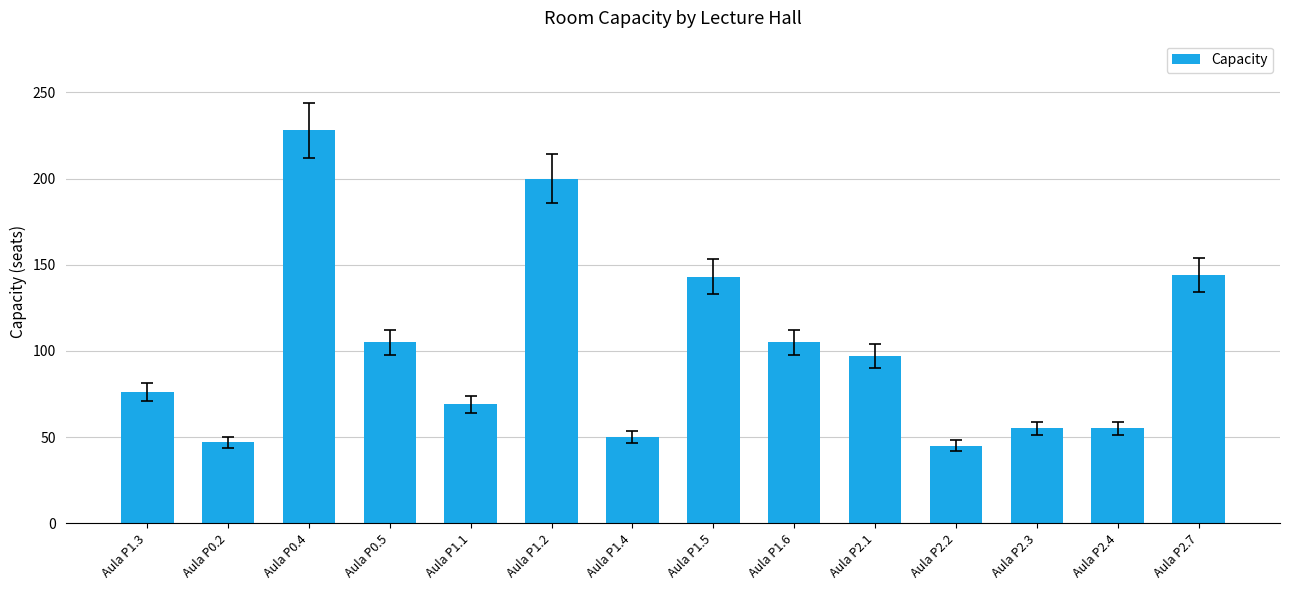

At which category does the chart reach its peak across all series?

Aula P0.4